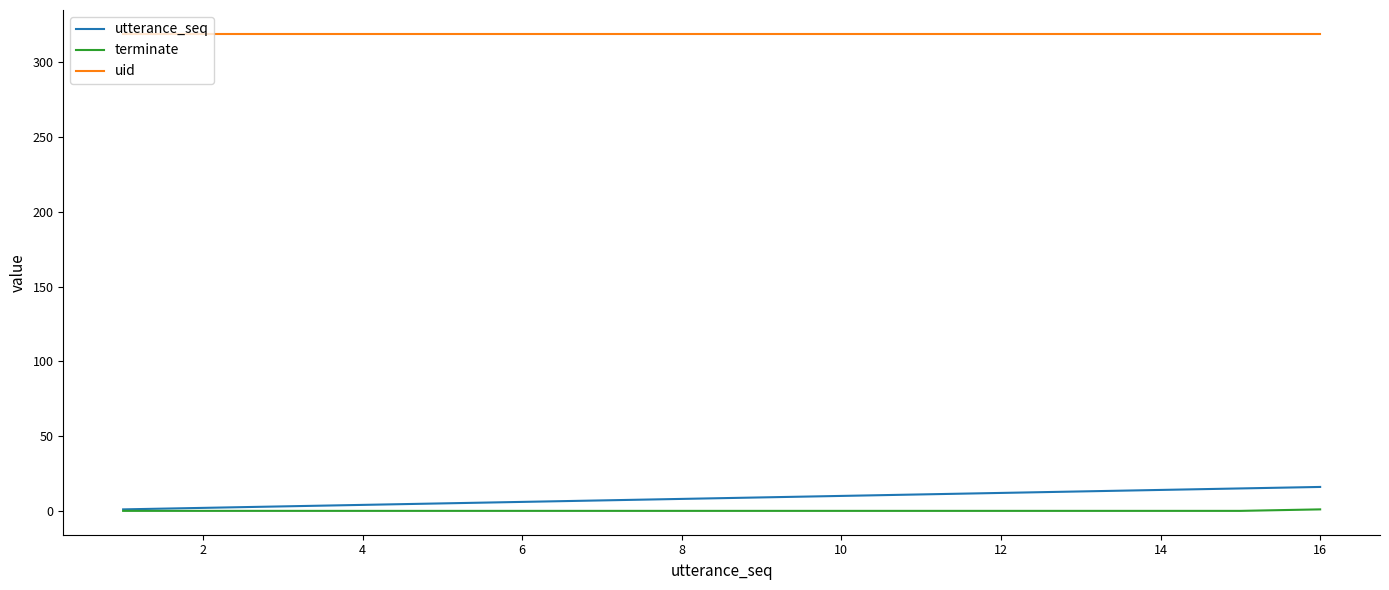

What is the average value of the uid series?

319